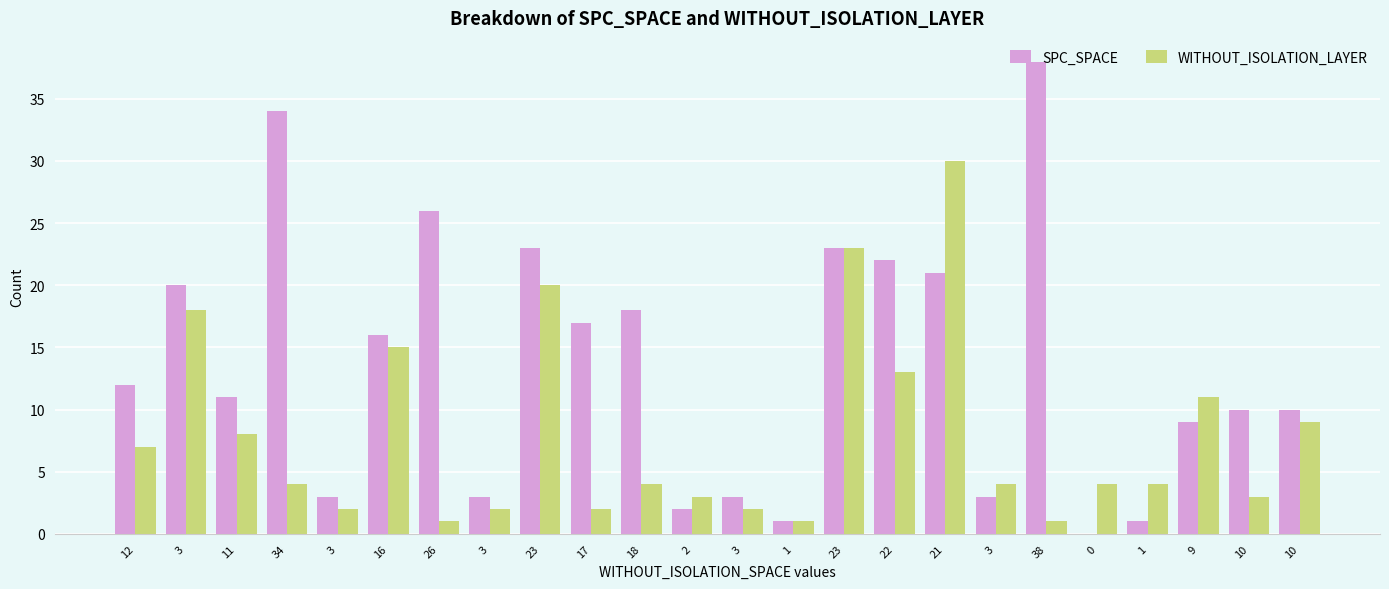

Are the bars grouped side by side (vs. stacked)?

Yes